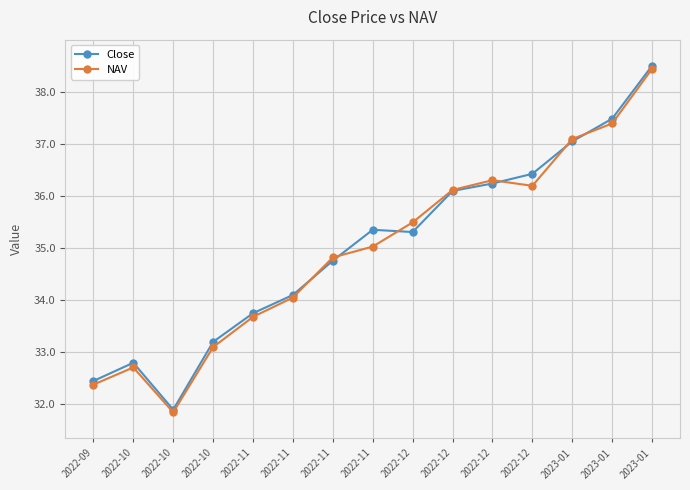

Where do NAV and Close first cross each other?

2022-11 and 2022-11